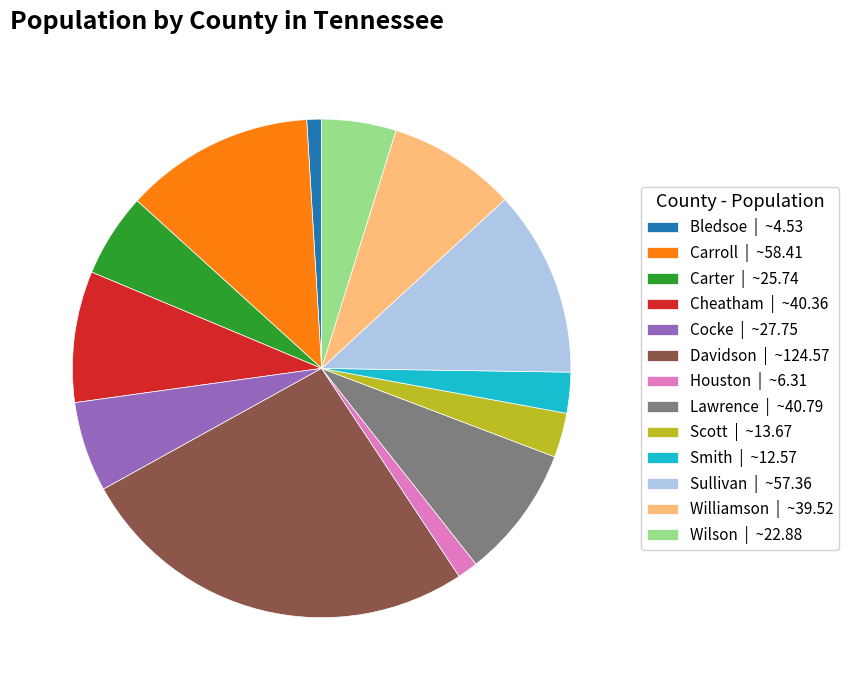

Which has a higher value, Smith or Davidson?

Davidson